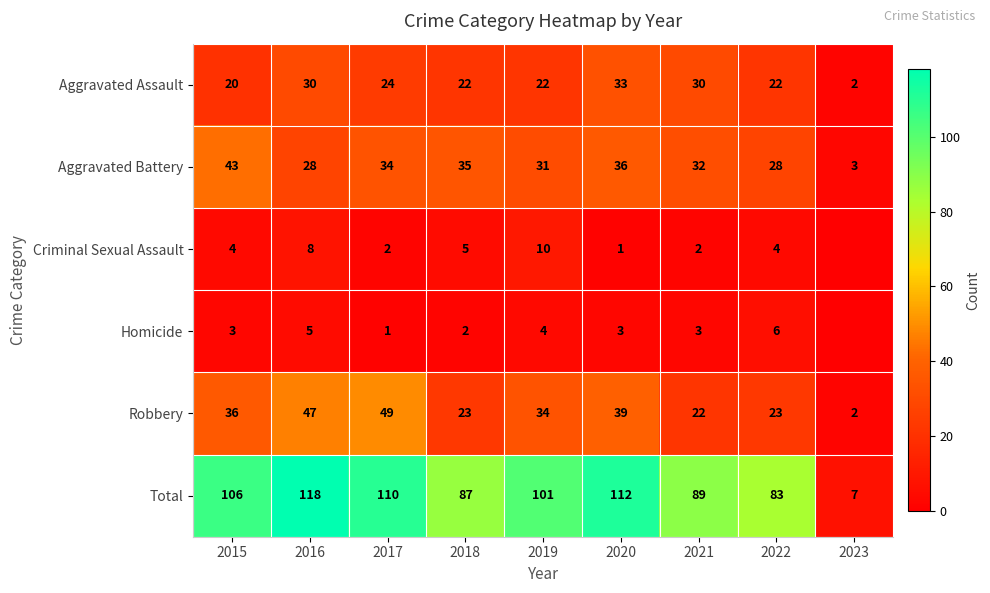

Between 2015 and 2019, which is larger?

2019